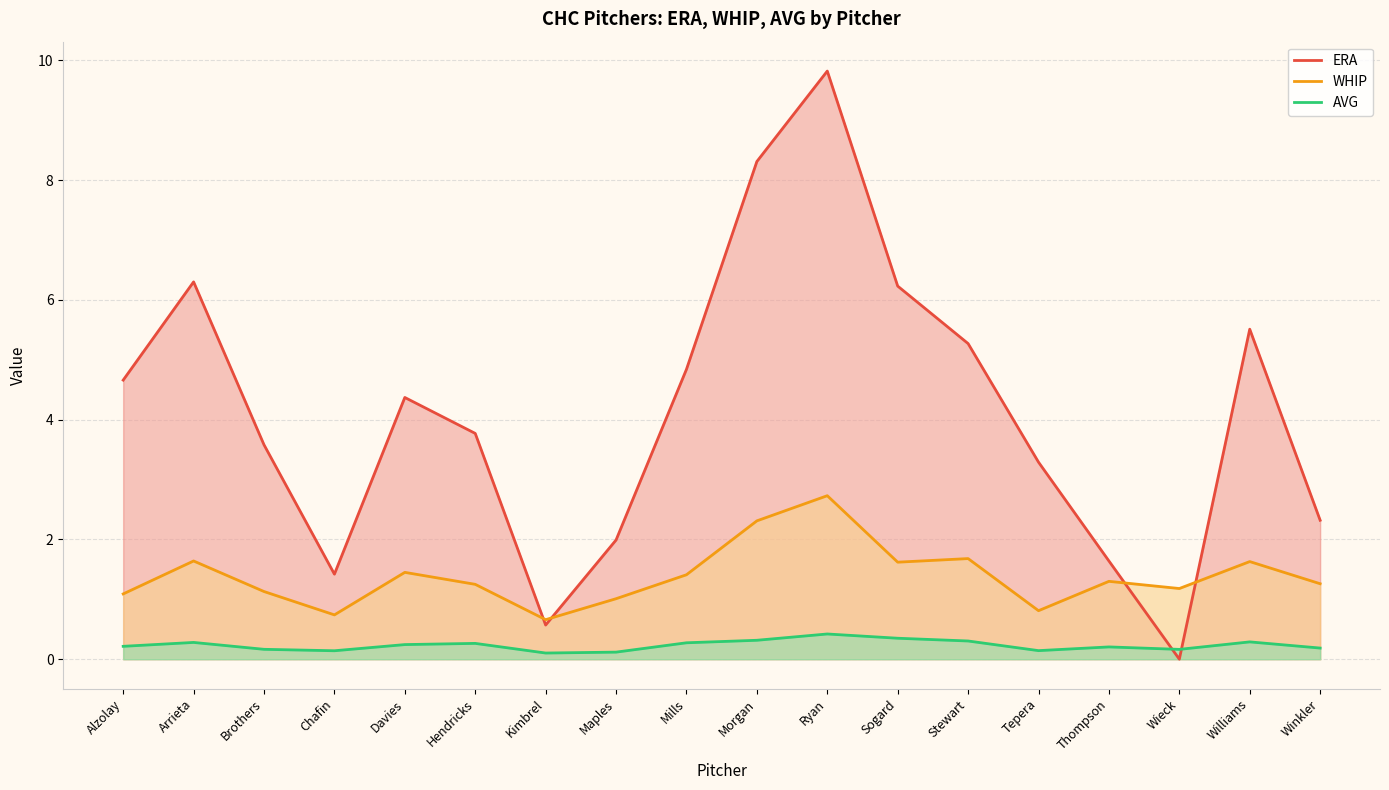

What is the average value of the AVG series?

0.2